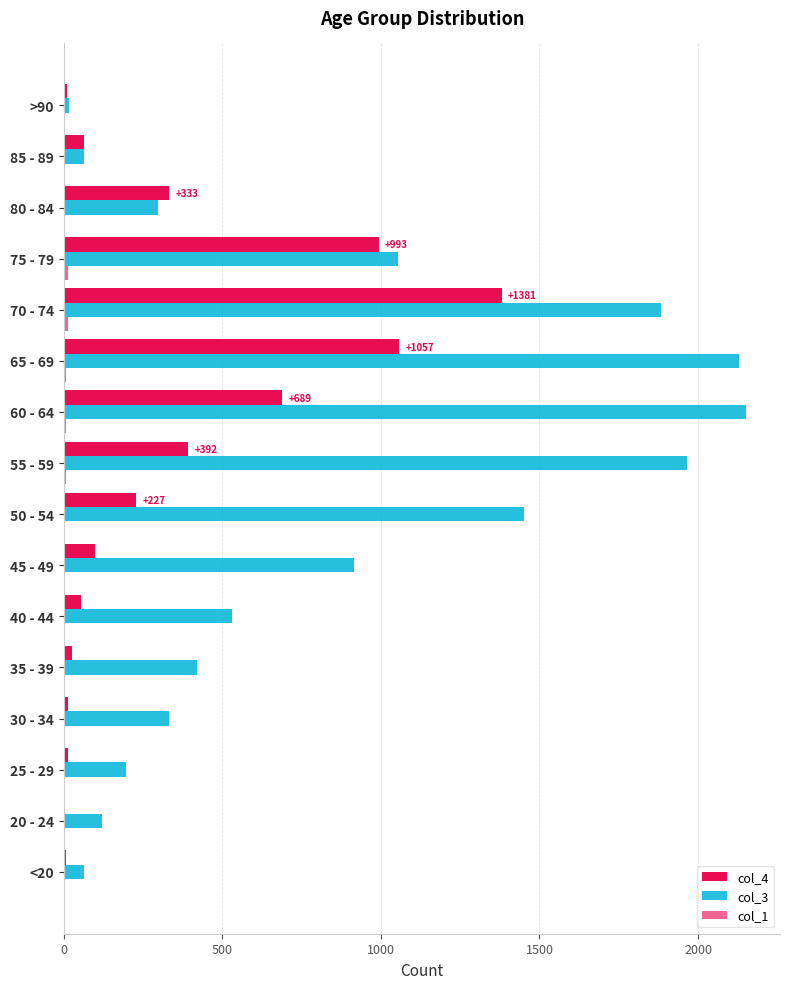

How many categories are shown in the chart?

16